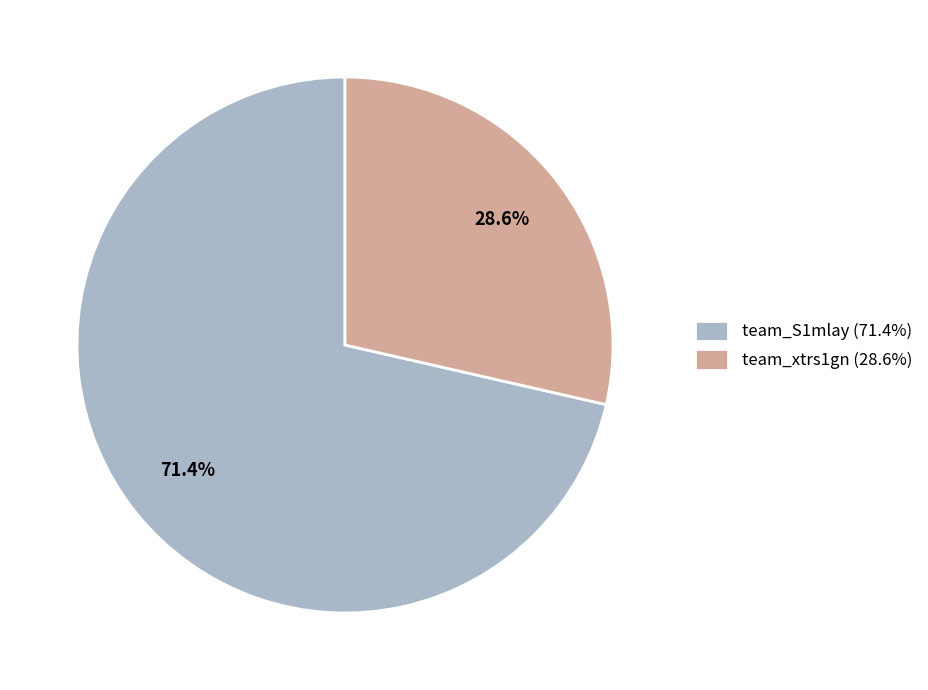

Combined, what portion of the pie is team_xtrs1gn and team_S1mlay?

100.0%